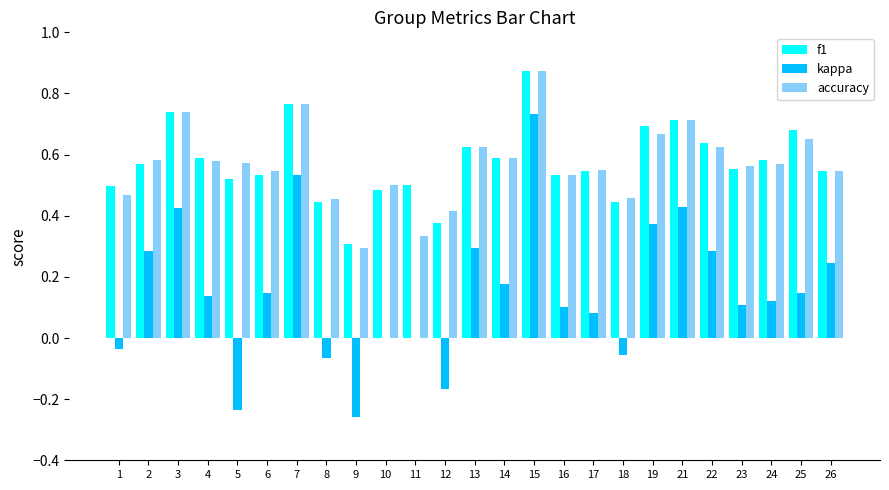

The accuracy series shows 0.2 at 22. True or false?

False